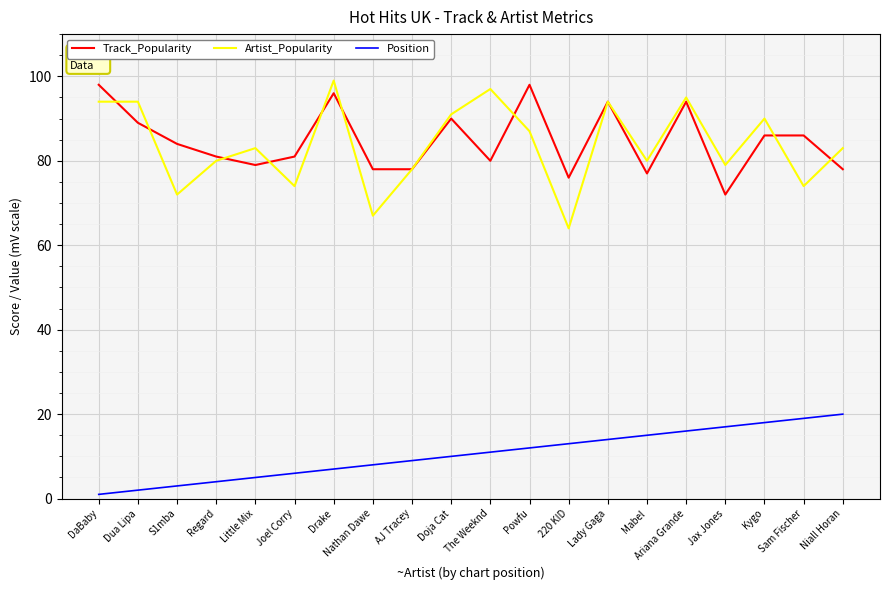

What is the total value across all series at Kygo?

194